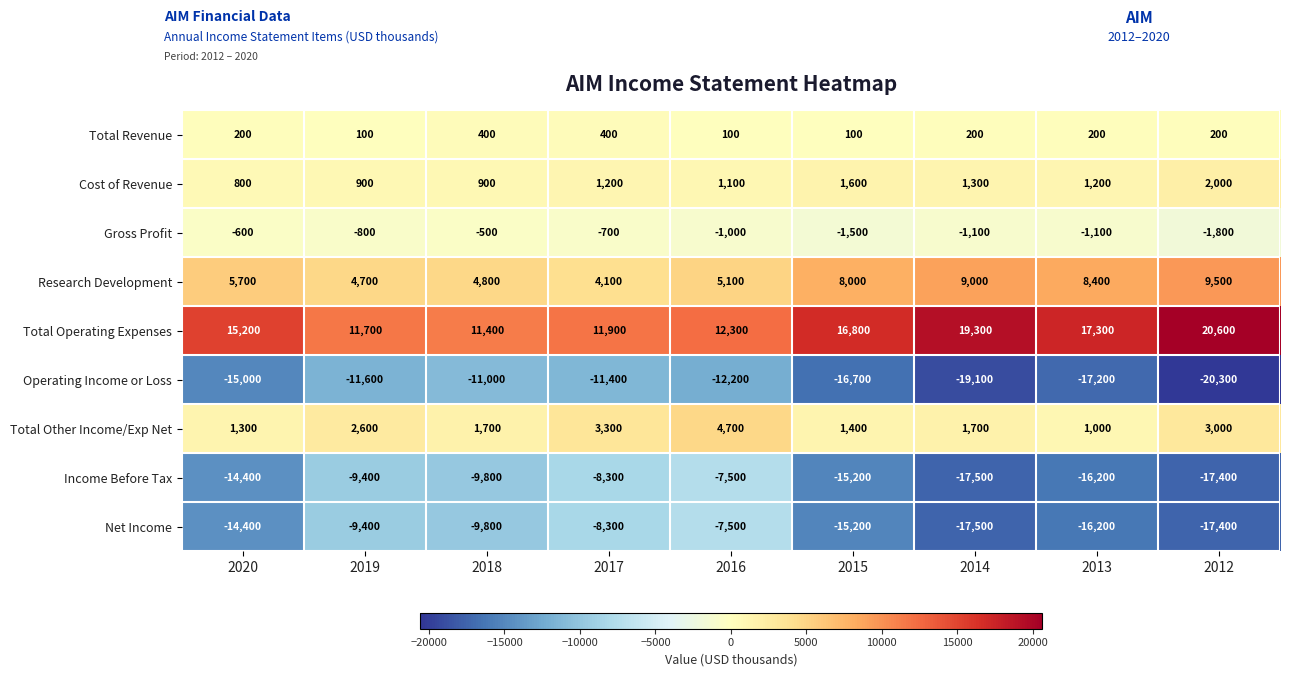

What value does the Operating Income or Loss series have at 2013, to the nearest 10?

-17200